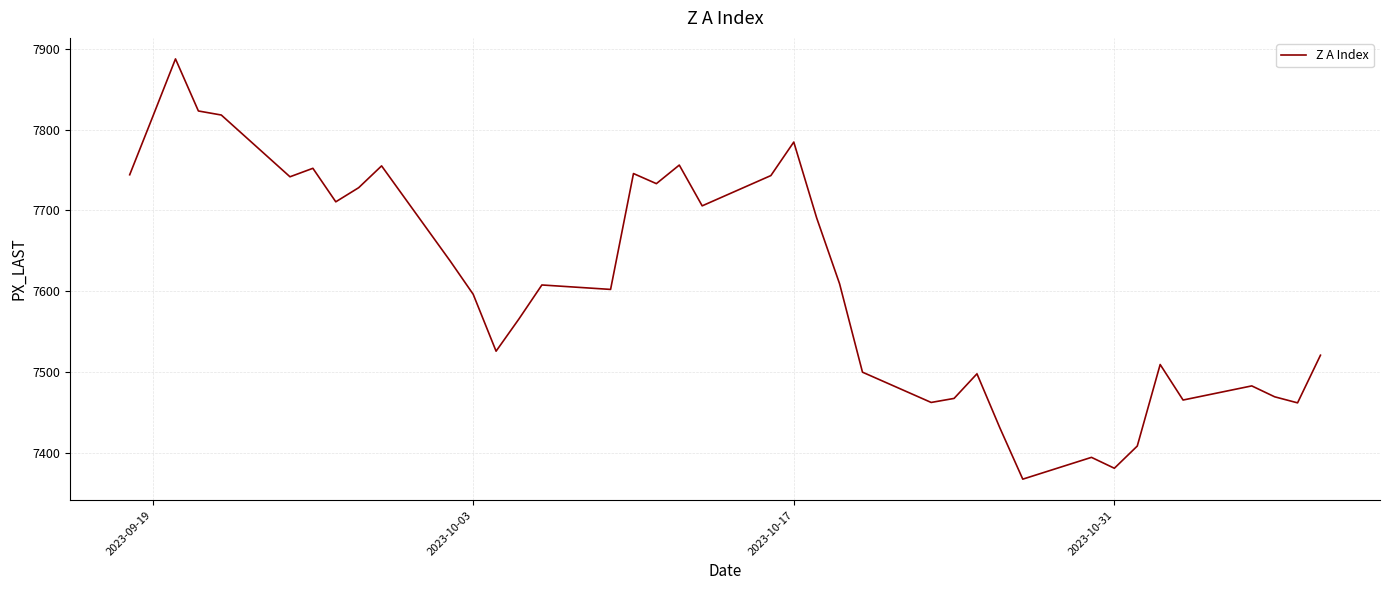

What is the greatest value displayed?

7887.5